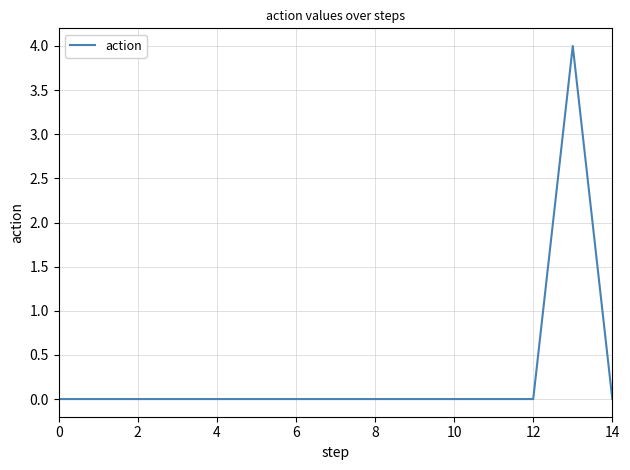

Reading right to left, what are all the values shown in this chart?

0	4	0	0	0	0	0	0	0	0	0	0	0	0	0